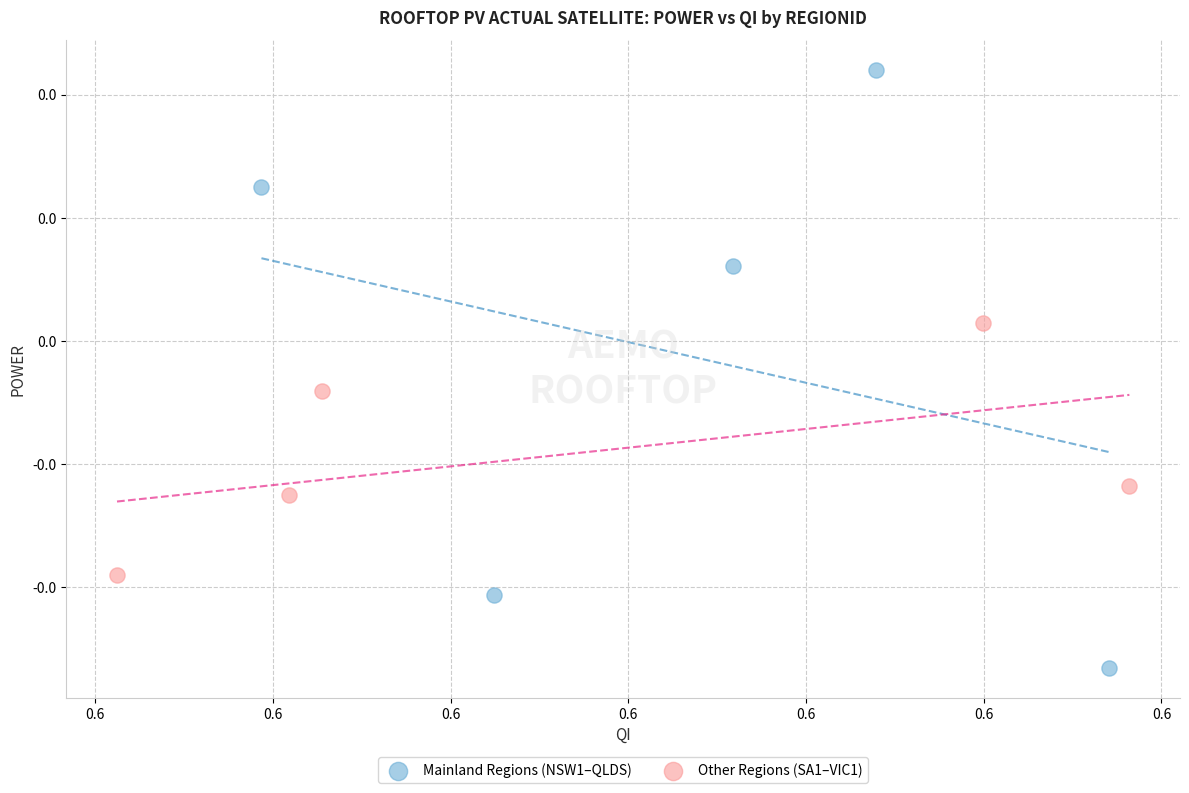

Which series reaches the maximum Y coordinate?

Mainland Regions (NSW1–QLDS)